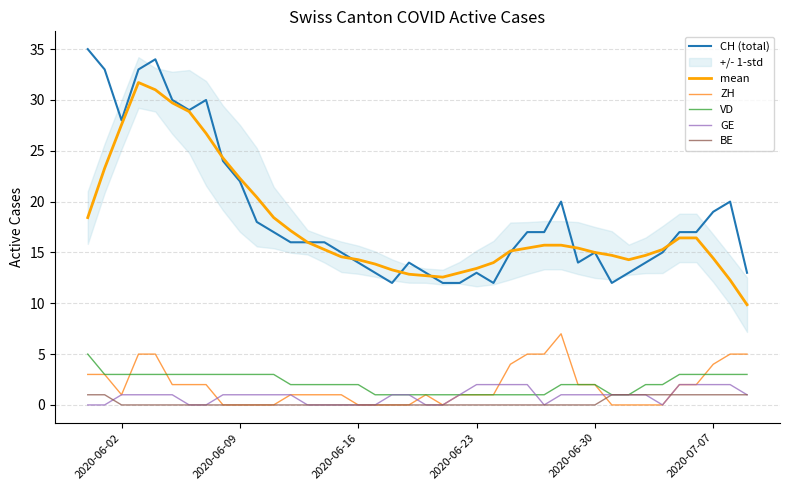

Does the chart display data point markers on the line(s)?

No